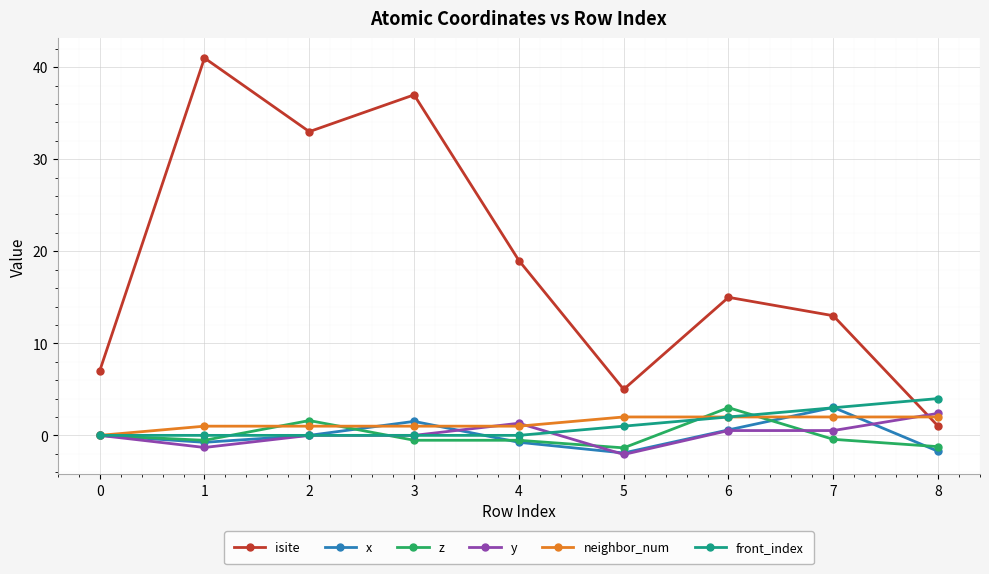

Count the number of categories in the chart.

9